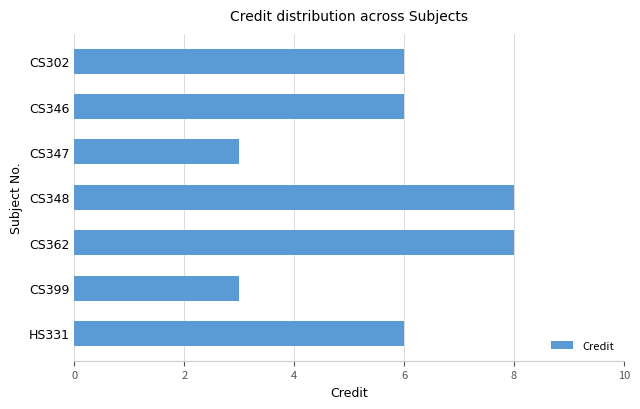

What is the change in value from CS347 to CS348?

+5